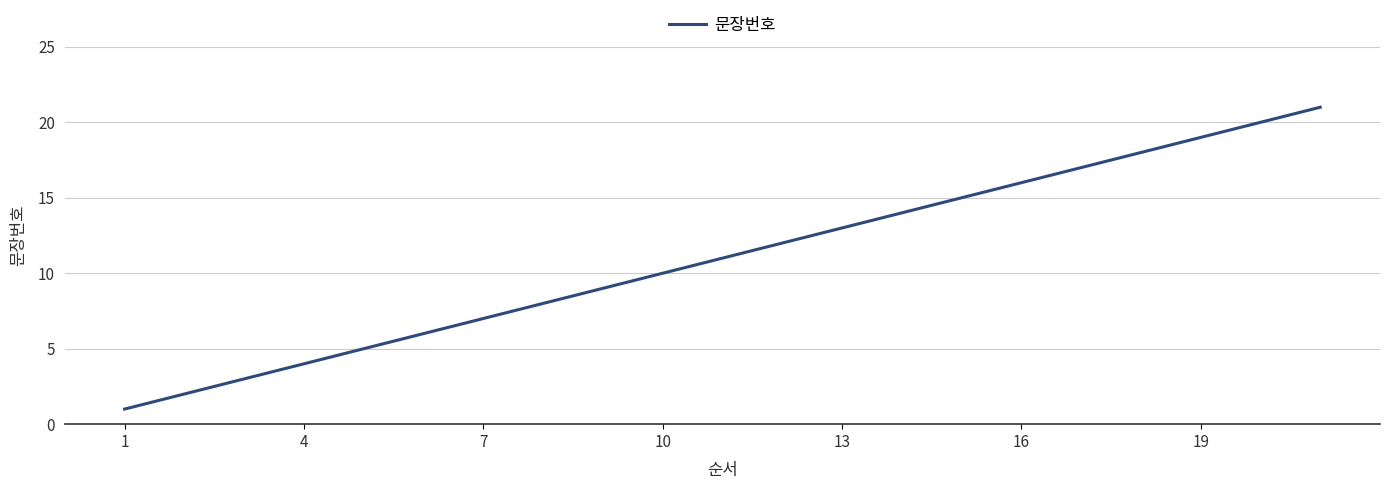

What is the difference between the maximum and minimum values?

20